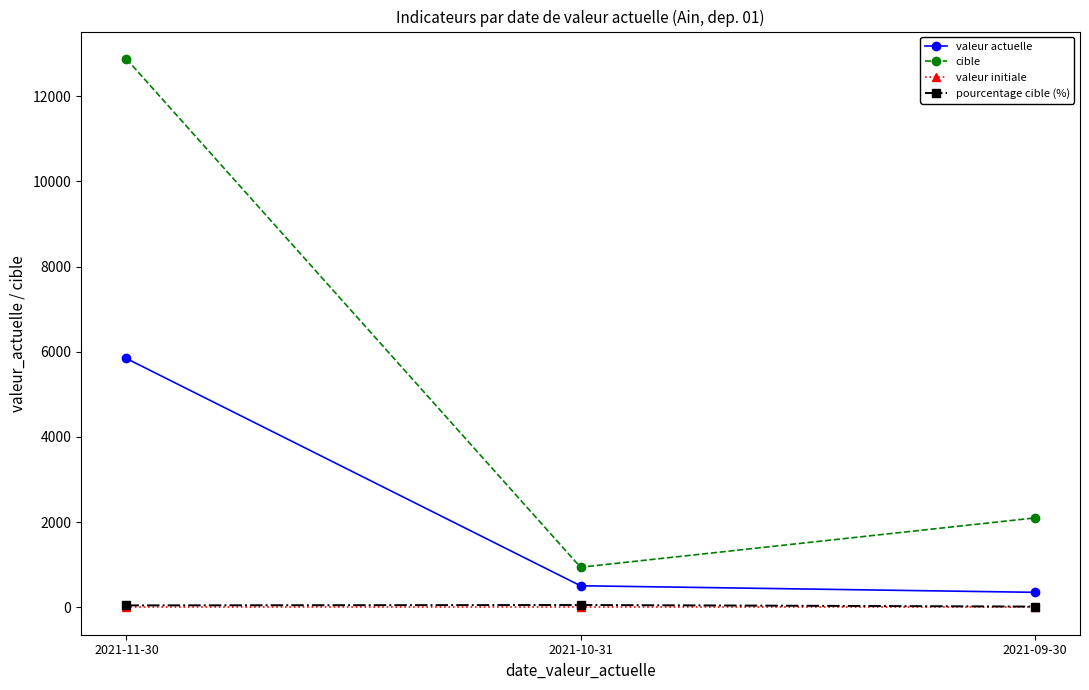

What is the greatest value displayed?

12875